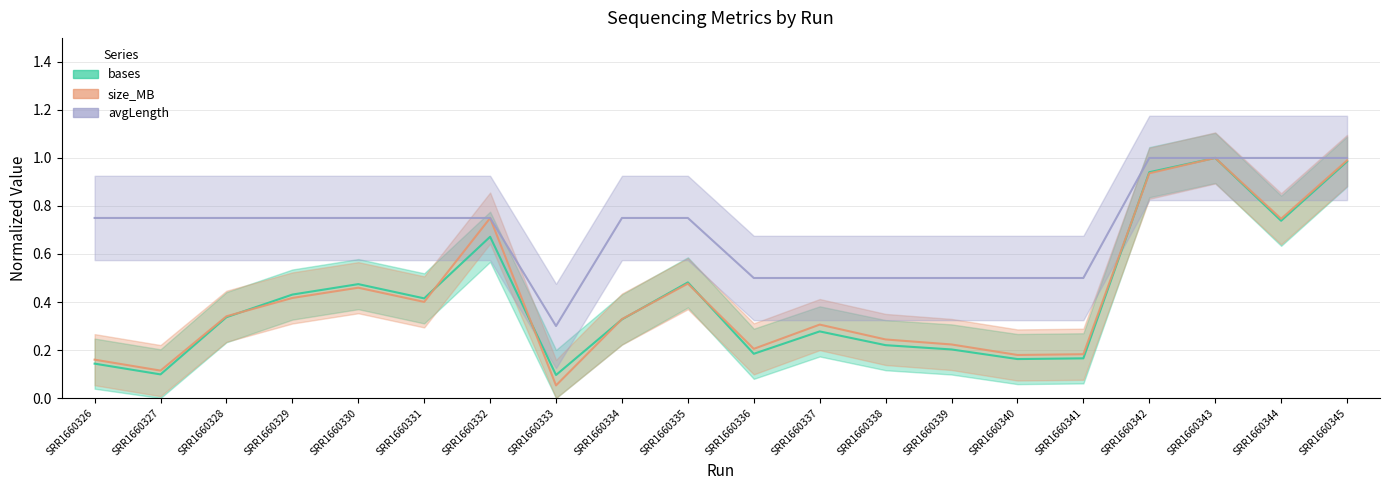

Rank the series by their maximum value, from lowest to highest.

bases, size_MB, avgLength